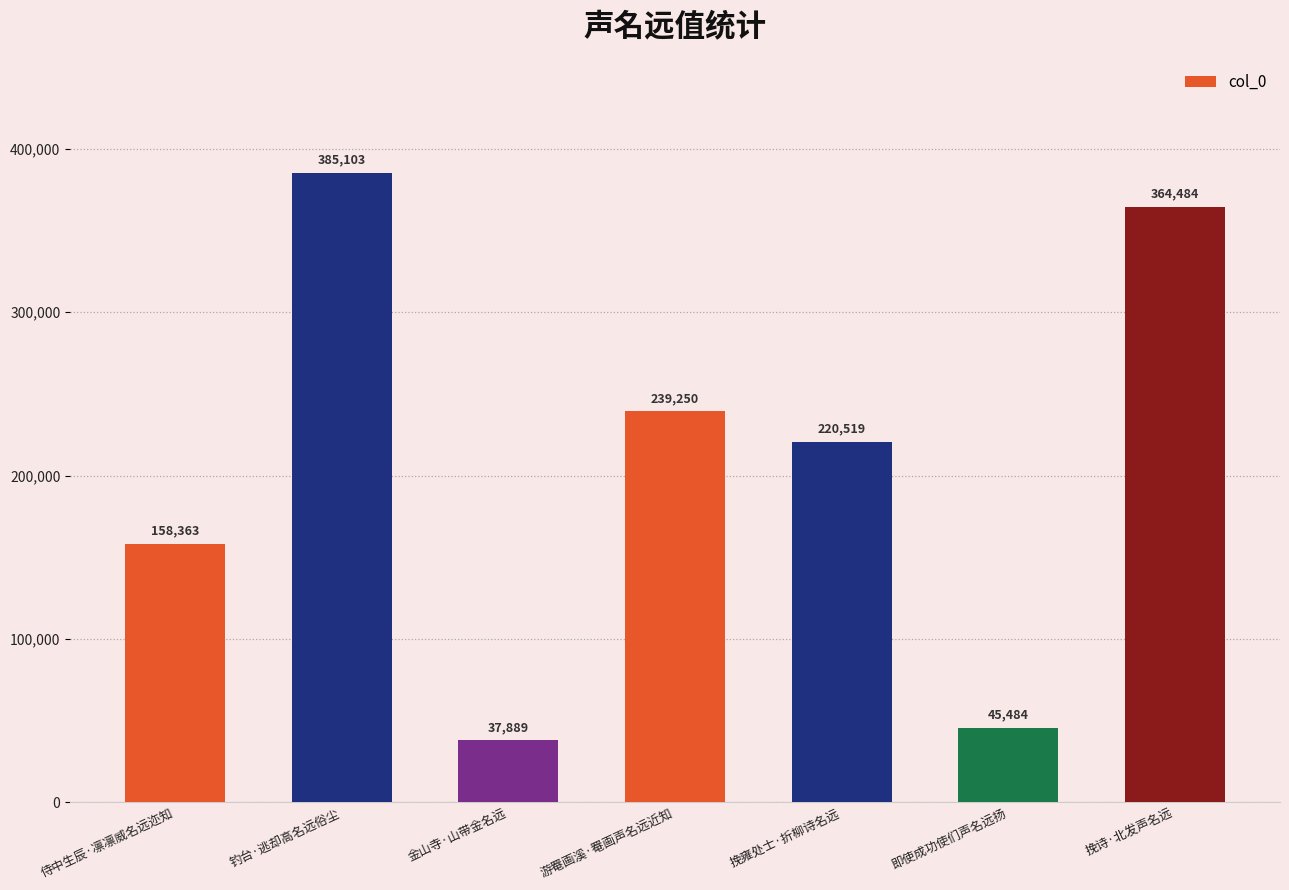

What is the value of the 3rd bar from the left?

37889